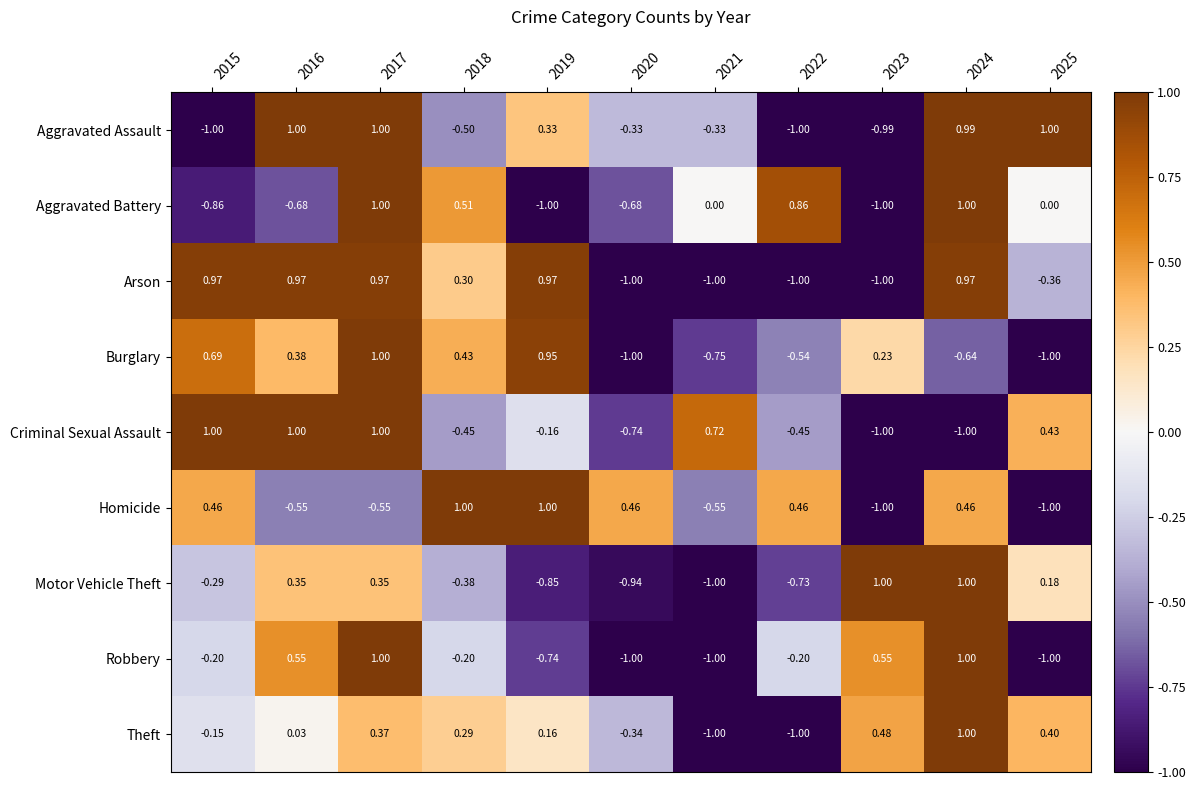

Rank the series at 2018 from highest to lowest value.

Homicide, Aggravated Battery, Burglary, Arson, Theft, Robbery, Motor Vehicle Theft, Criminal Sexual Assault, Aggravated Assault